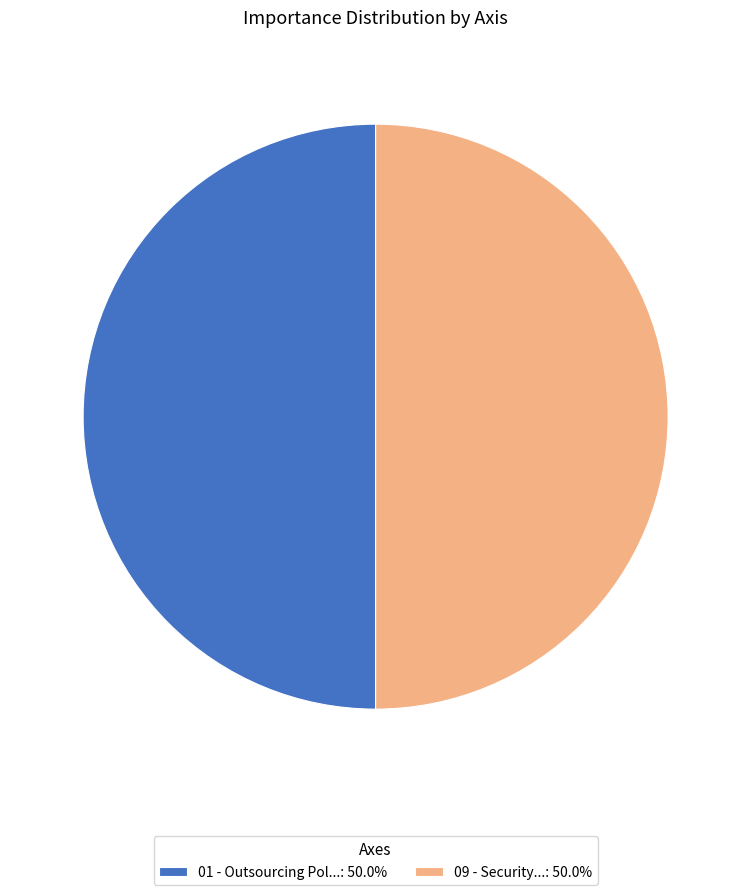

Approximately how many times larger is the value at 01 - Outsourcing Pol...: 50.0% compared to 09 - Security...: 50.0%?

1.0